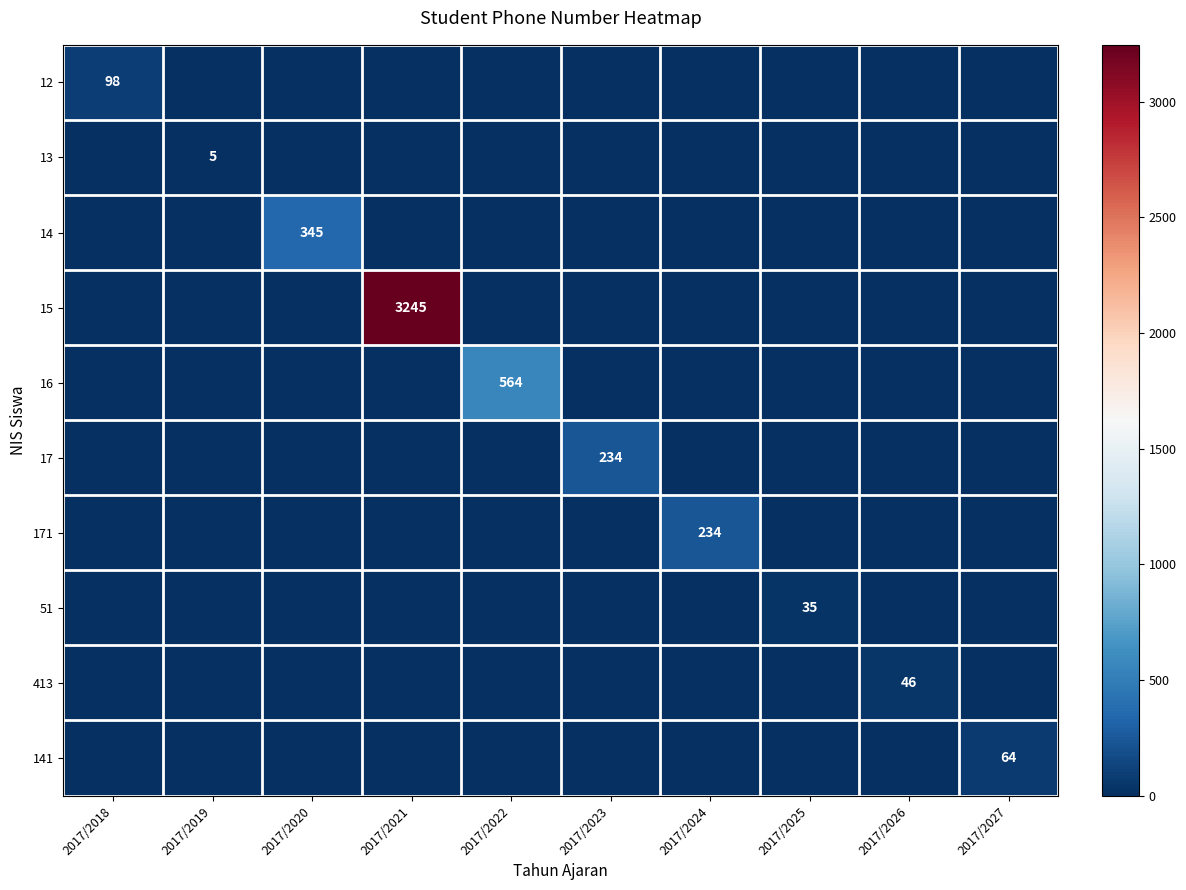

Which series has the widest spread of values?

15